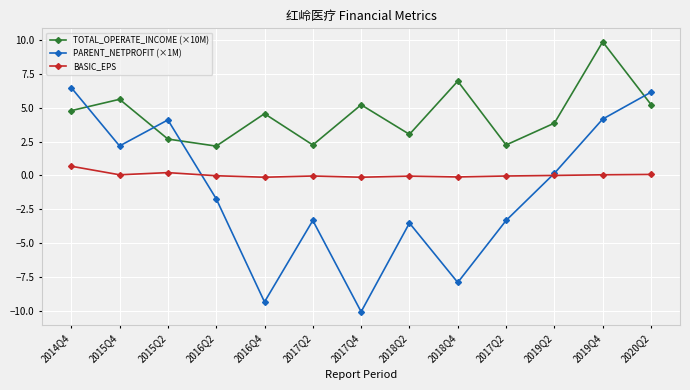

Is the value of PARENT_NETPROFIT (×1M) at 2016Q2 greater than the value of BASIC_EPS at 2018Q4?

No